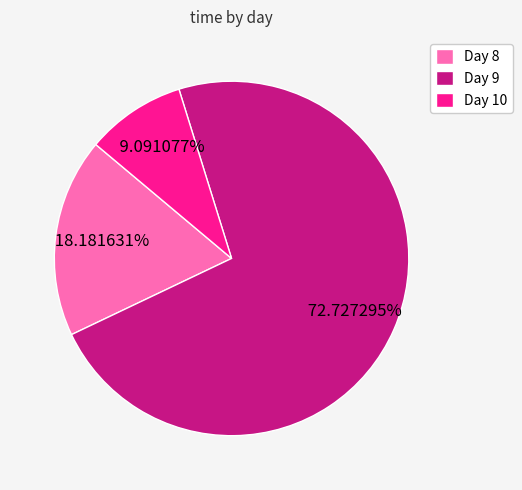

Is the sum of Day 10 and Day 8 greater than half?

No